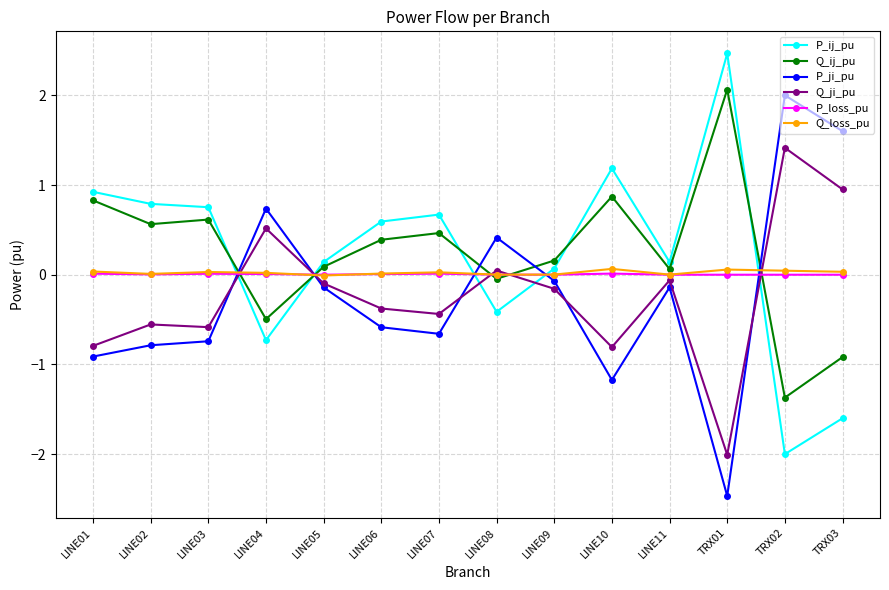

What is the spread (max minus min) of values at LINE01?

1.8